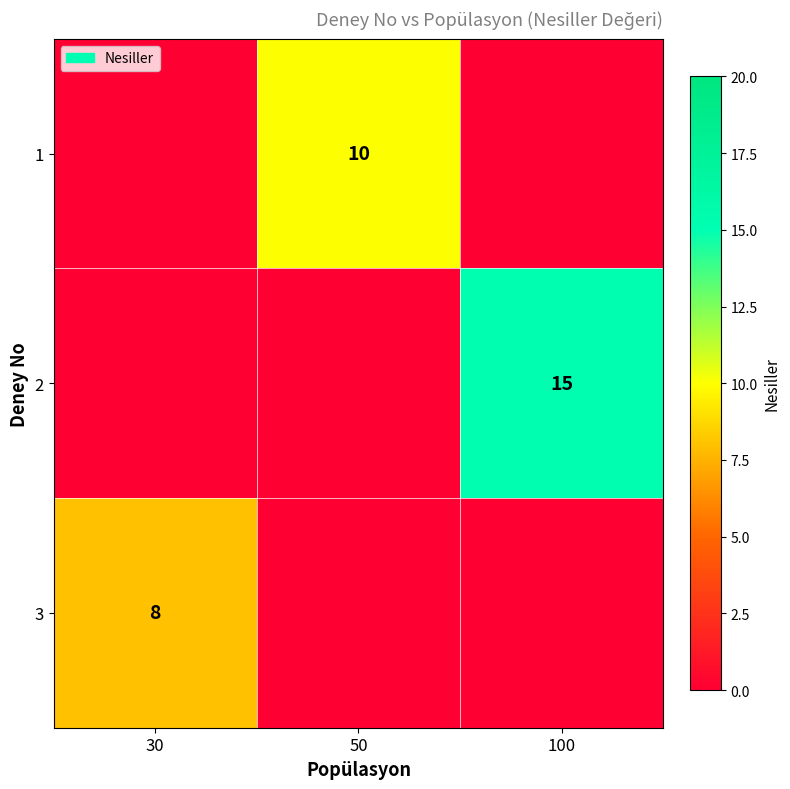

Which has a higher value, 100 or 30?

100